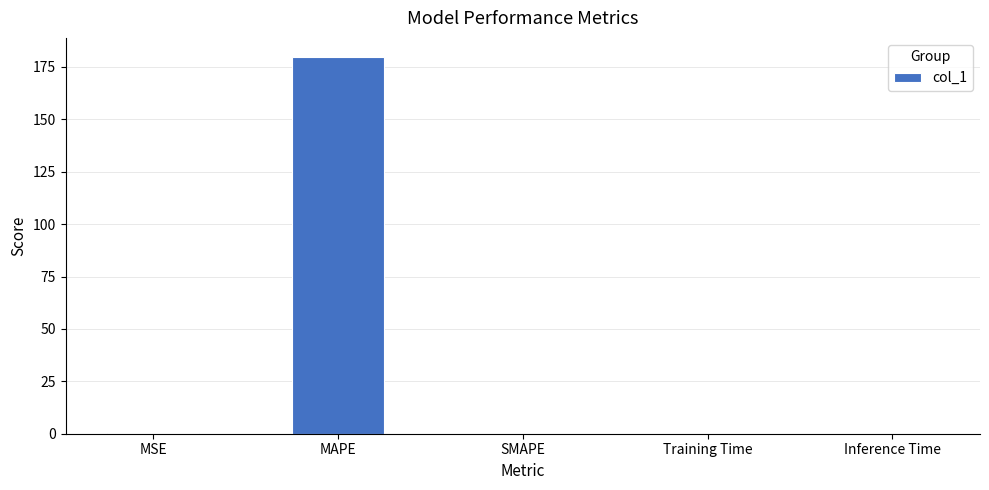

At which category does the chart reach its peak across all series?

MAPE